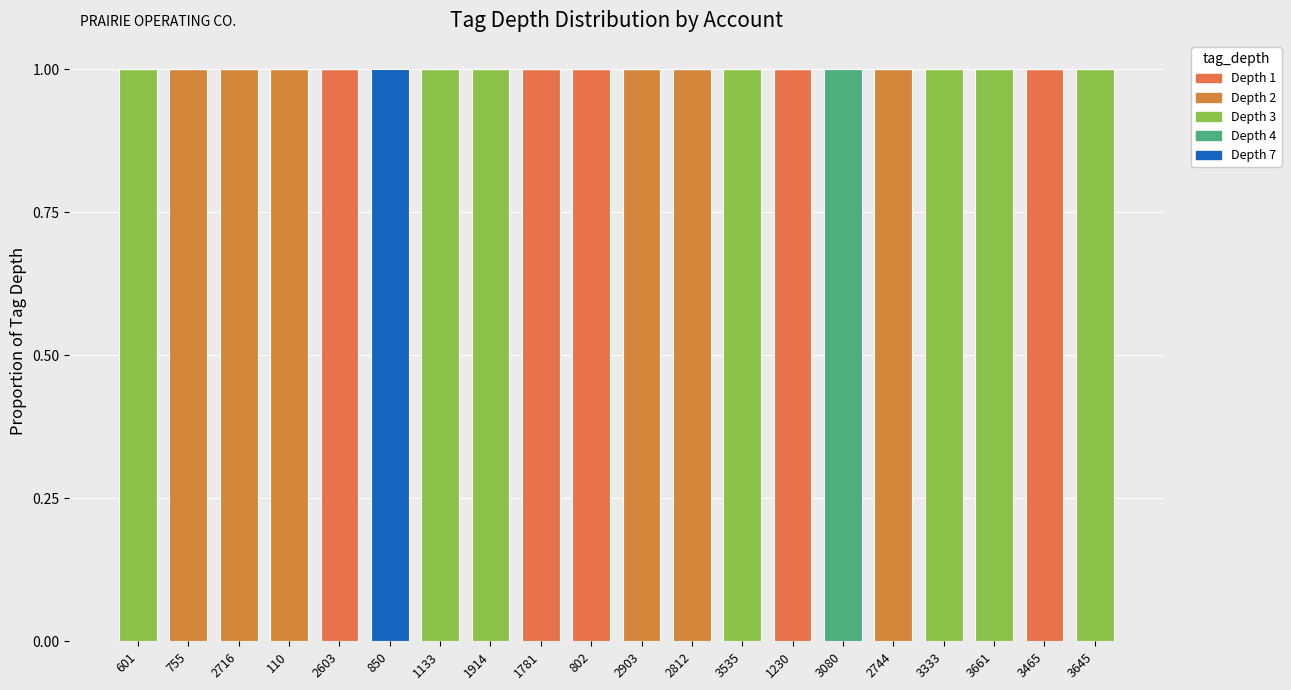

Rank the categories by Depth 7 value from highest to lowest.

850, 601, 755, 2716, 110, 2603, 1133, 1914, 1781, 802, 2903, 2812, 3535, 1230, 3080, 2744, 3333, 3661, 3465, 3645